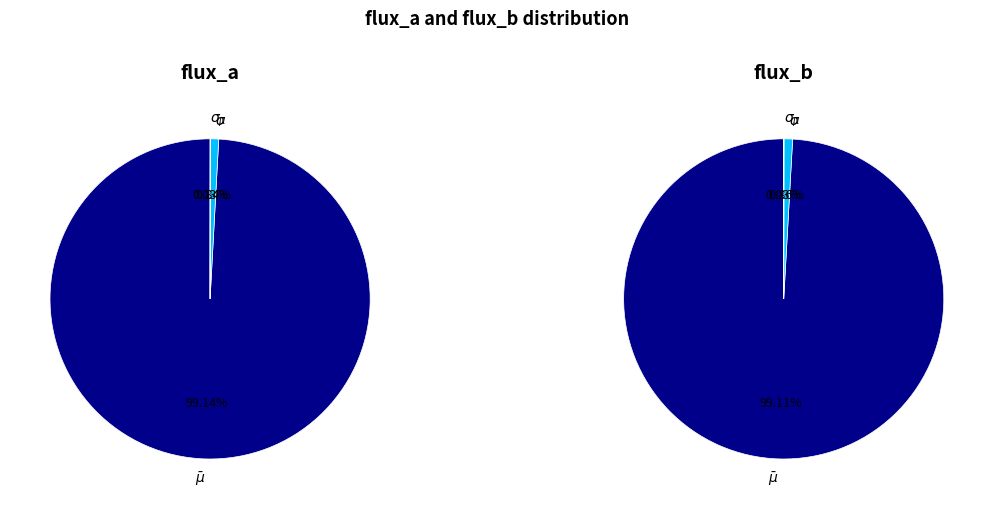

What is the smallest slice in the pie chart?

$\sigma_{\mu}$